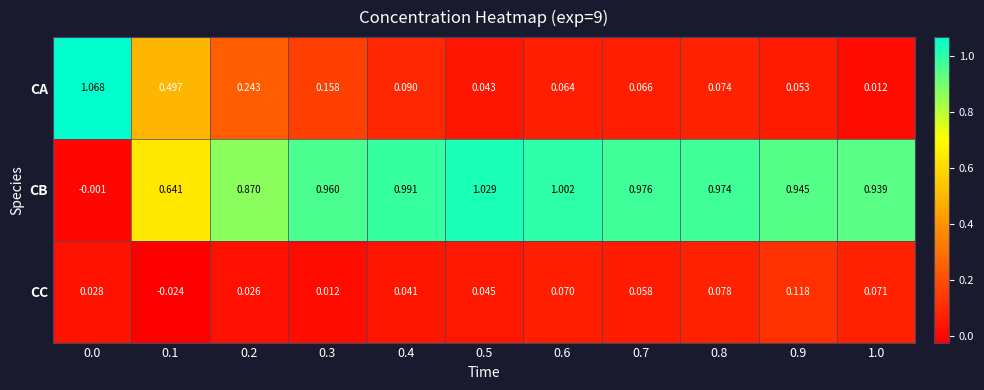

Which series changed the most between 0.0 and 0.4?

CB